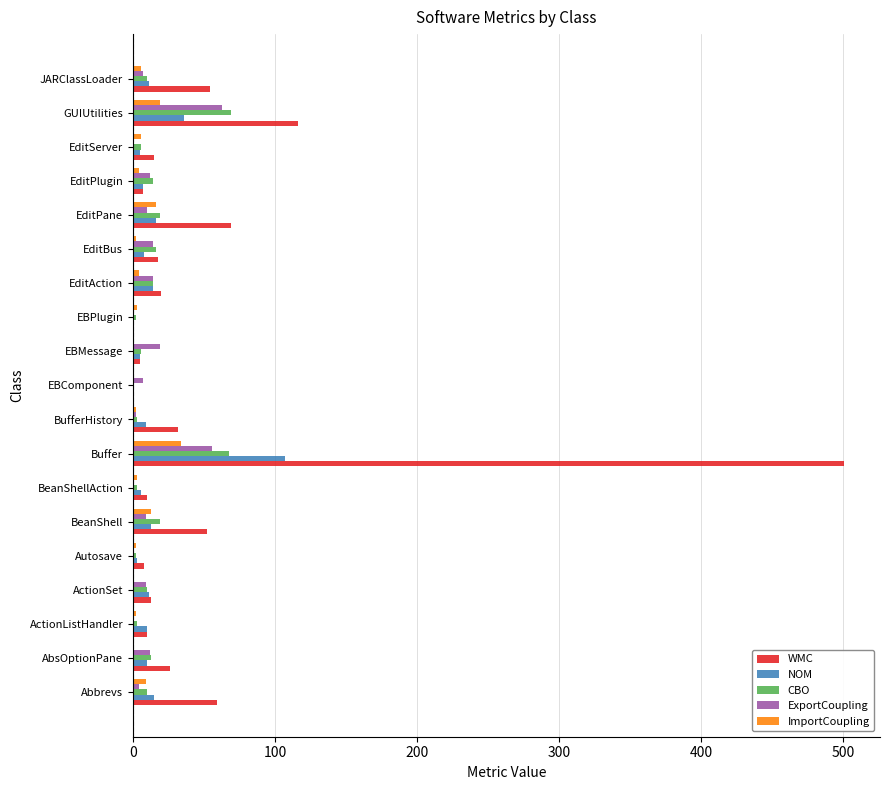

Is the value of WMC at AbsOptionPane greater than the value of CBO at EditPlugin?

Yes